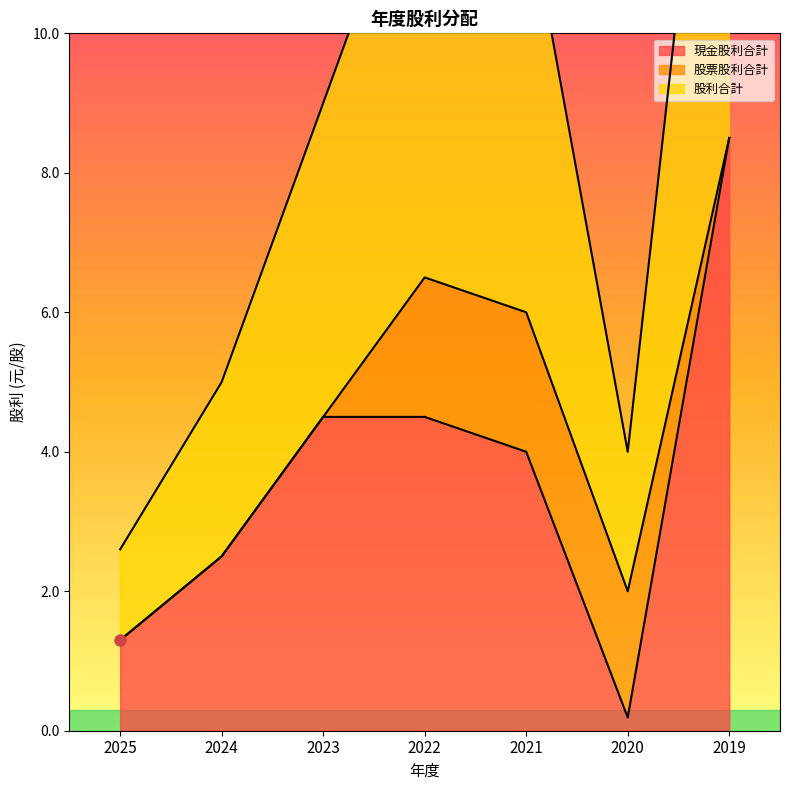

The 現金股利合計 series shows 4.2 at 2024. True or false?

False